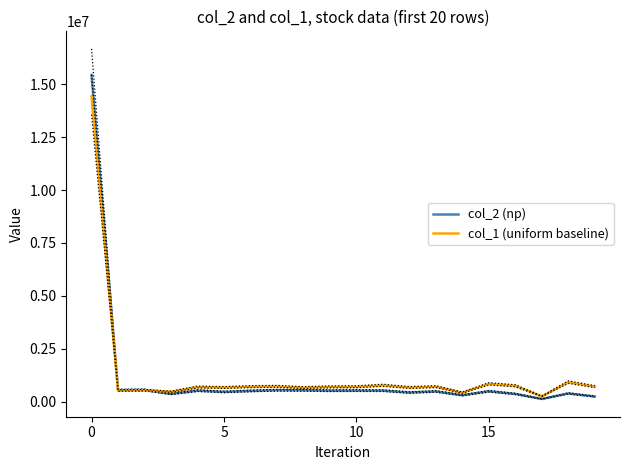

Does the chart display data point markers on the line(s)?

No